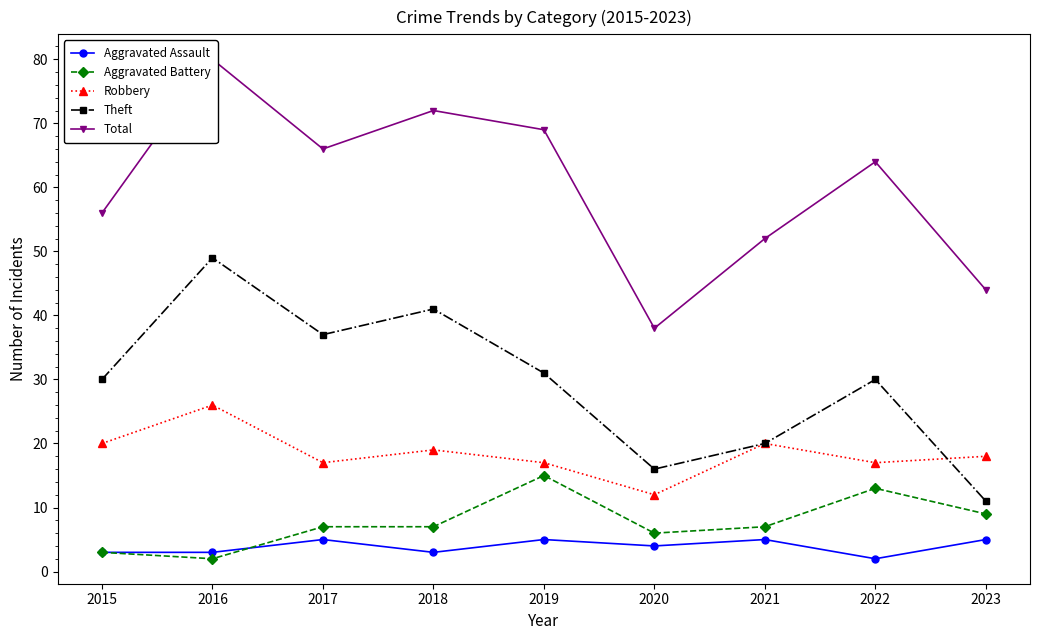

How many values in the Robbery series exceed 18?

4